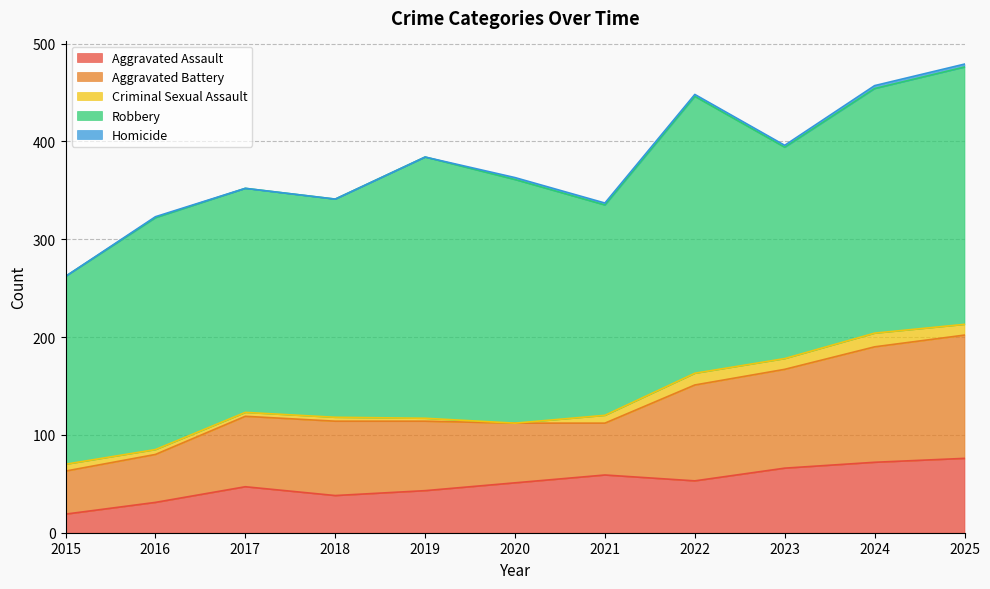

True or false: Homicide and Robbery cross at least once.

False